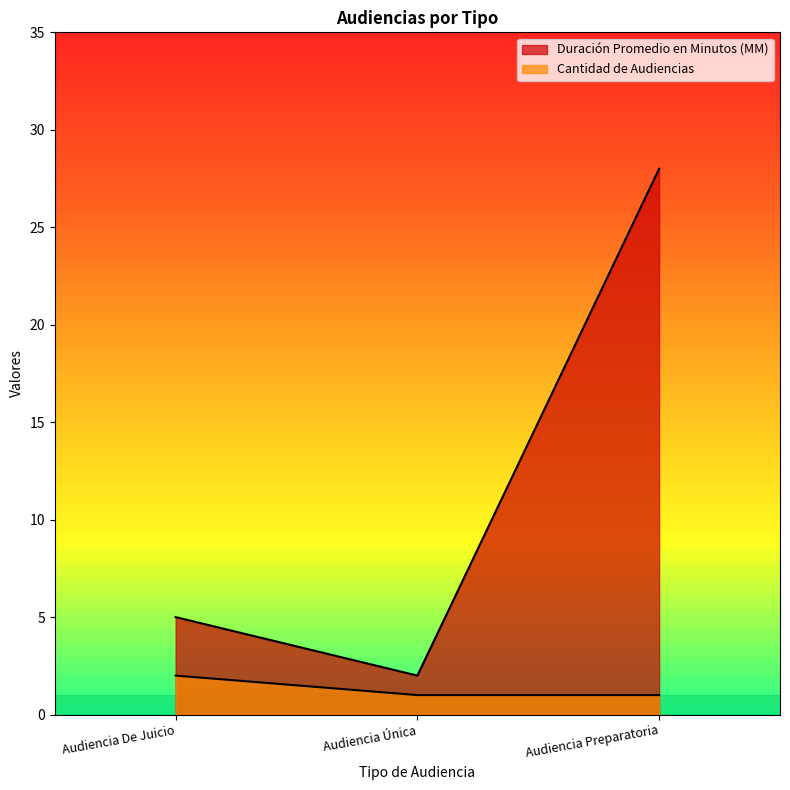

How many lines are shown in the chart?

2